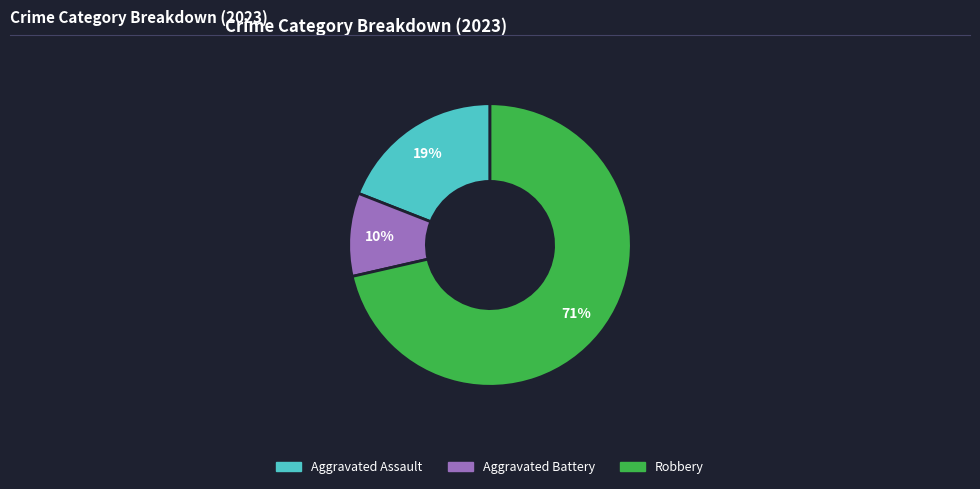

Does any single category account for the majority?

Yes